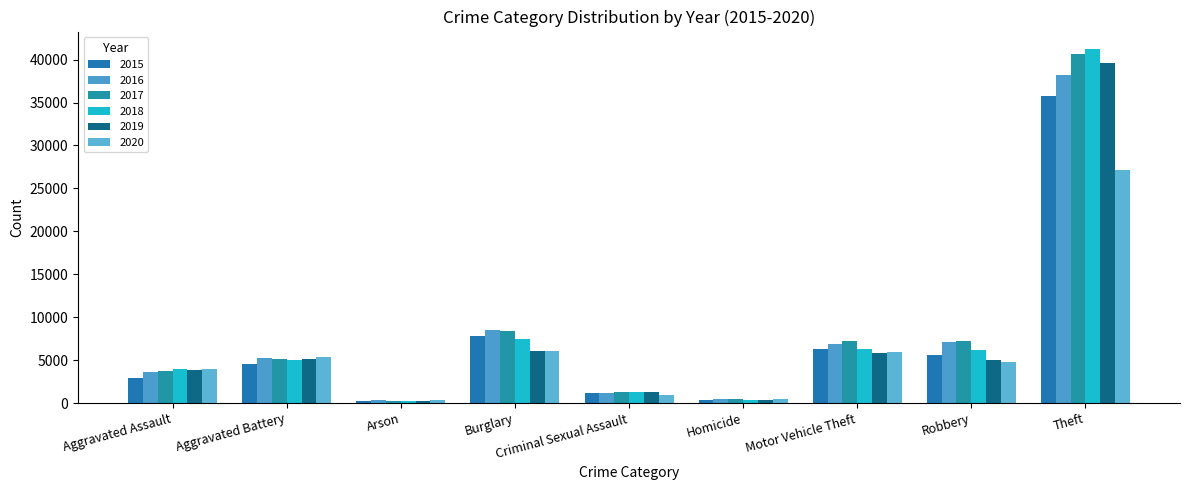

How many data points does each series have?

9